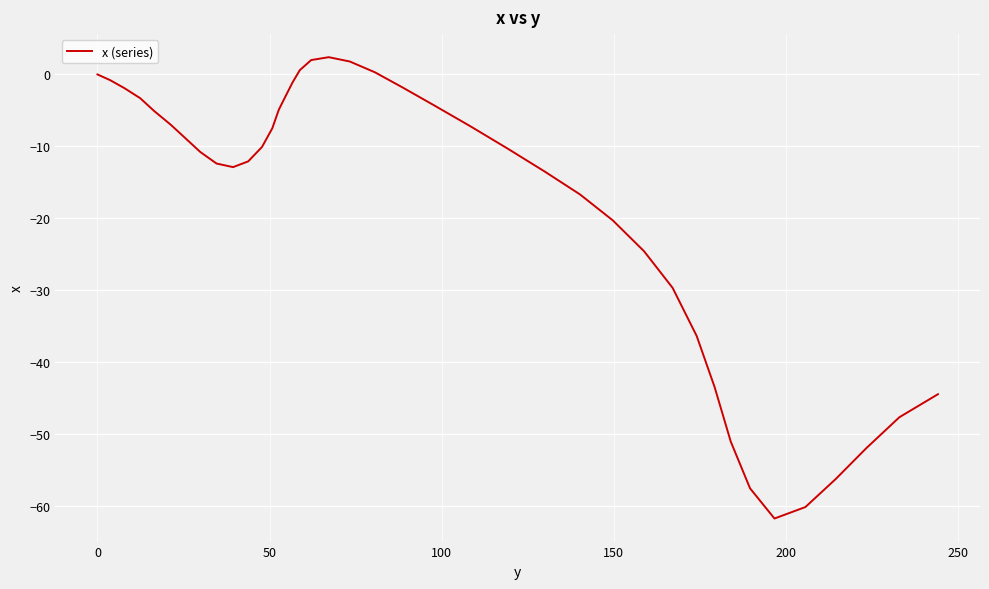

Does the chart have visible grid lines?

Yes